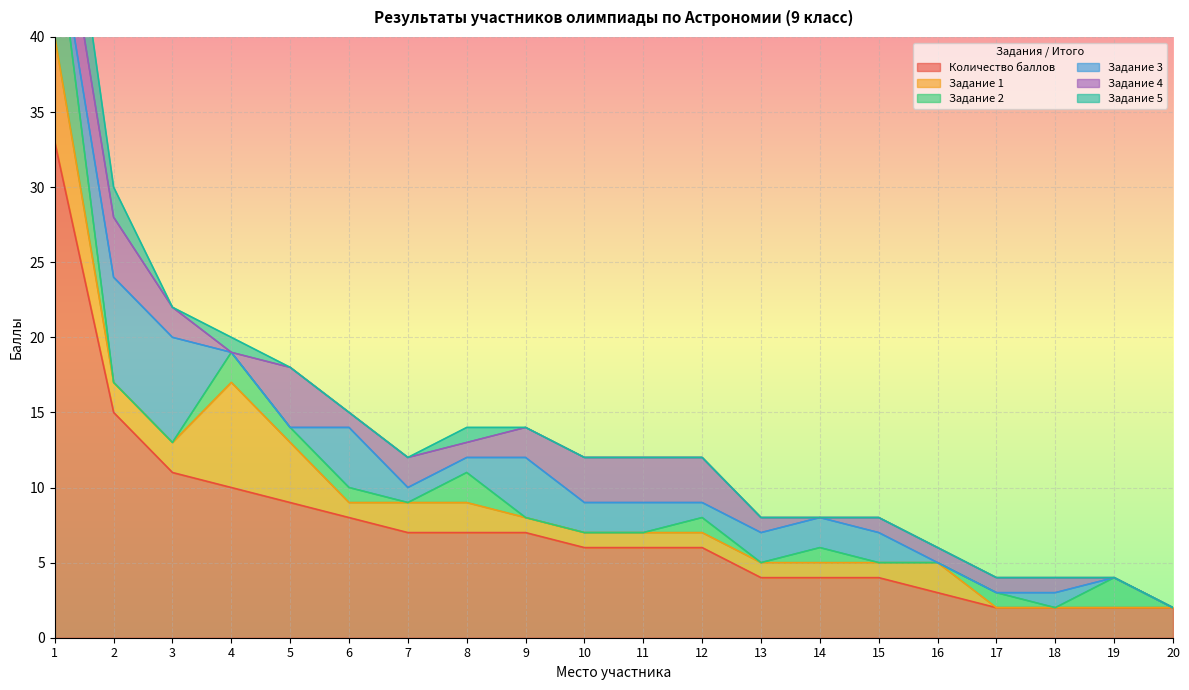

How many values in the Задание 5 series exceed 0?

4